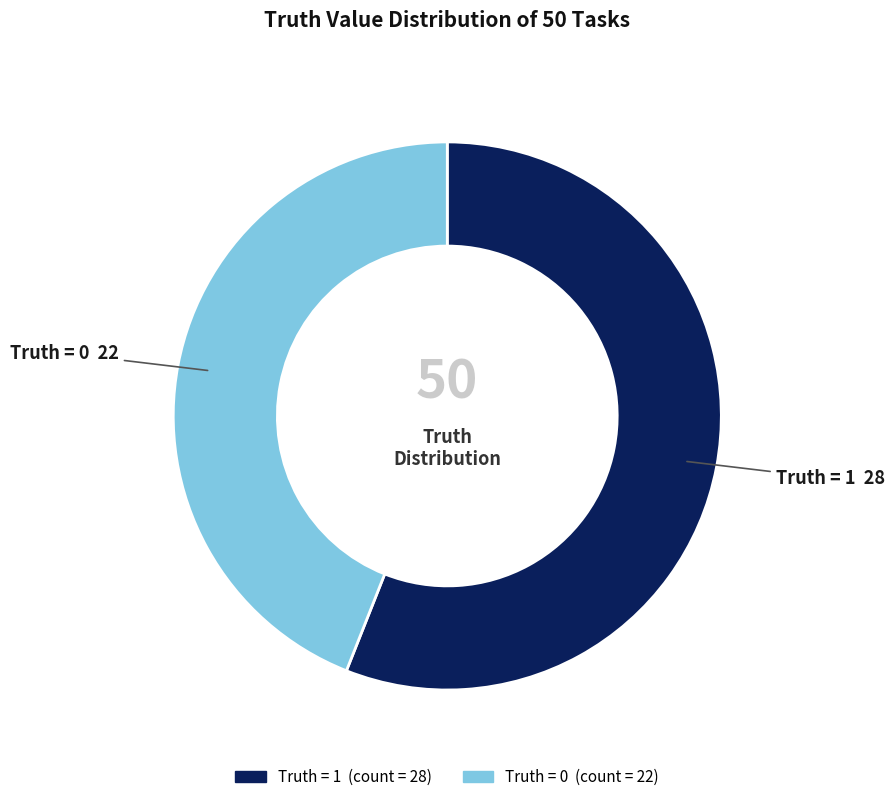

Does any single category account for the majority?

Yes